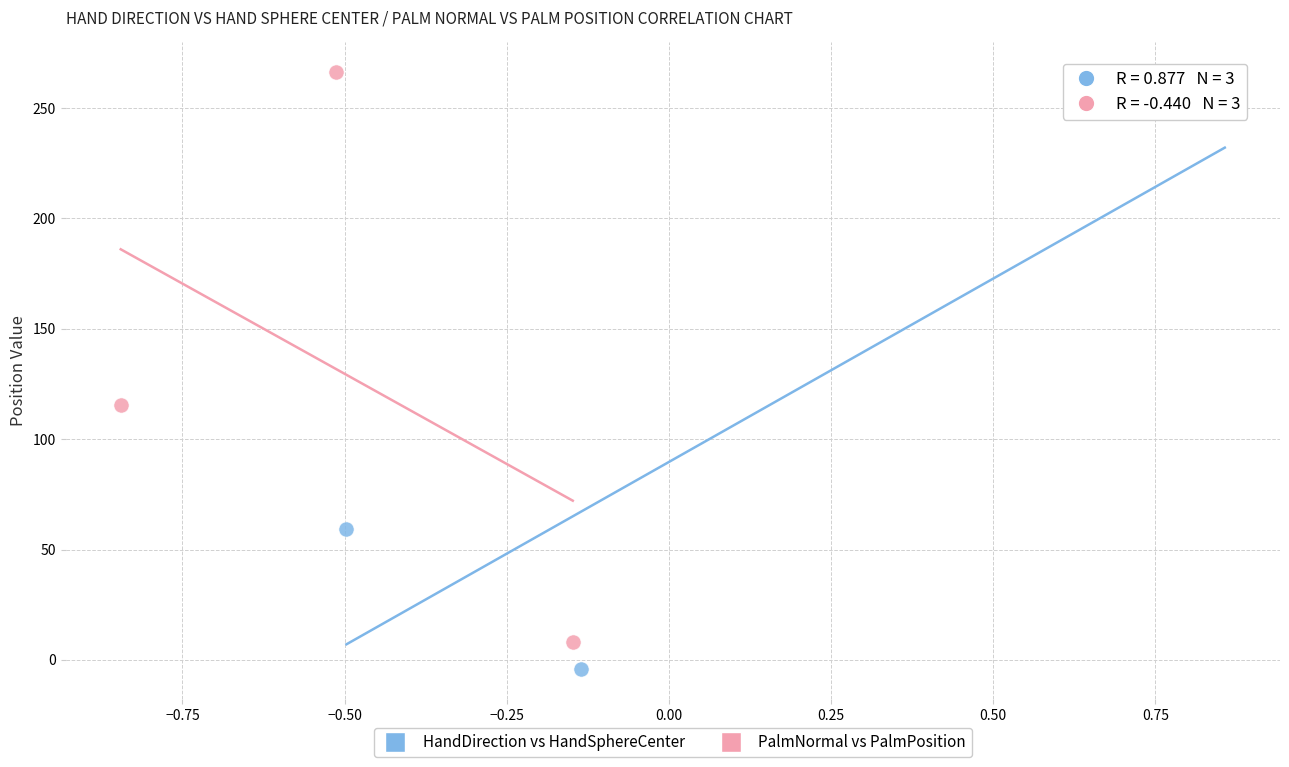

What are all the series names shown in the legend?

HandDirection vs HandSphereCenter, PalmNormal vs PalmPosition